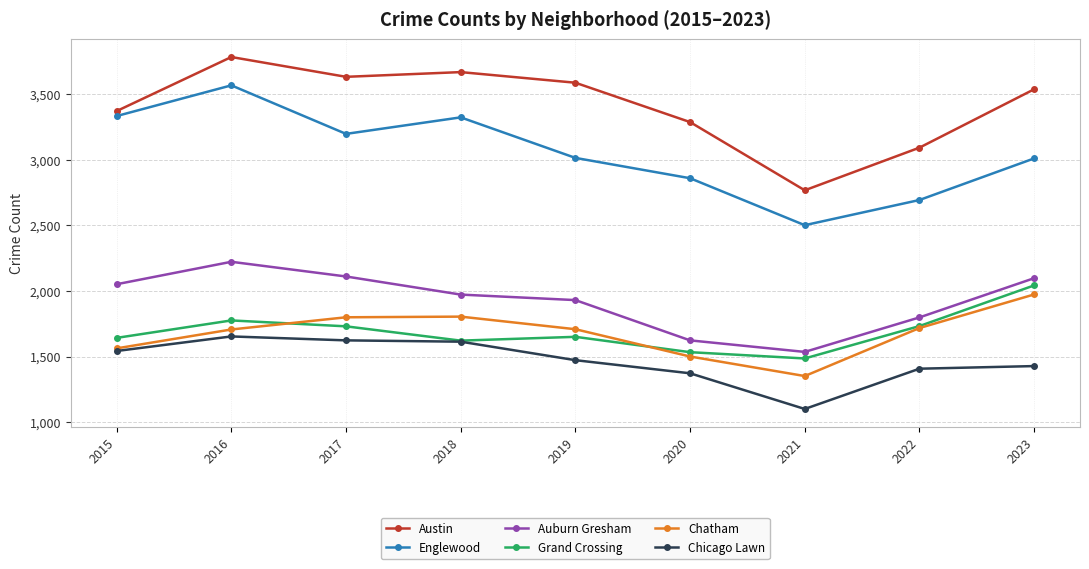

True or false: Austin and Chicago Lawn cross at least once.

False